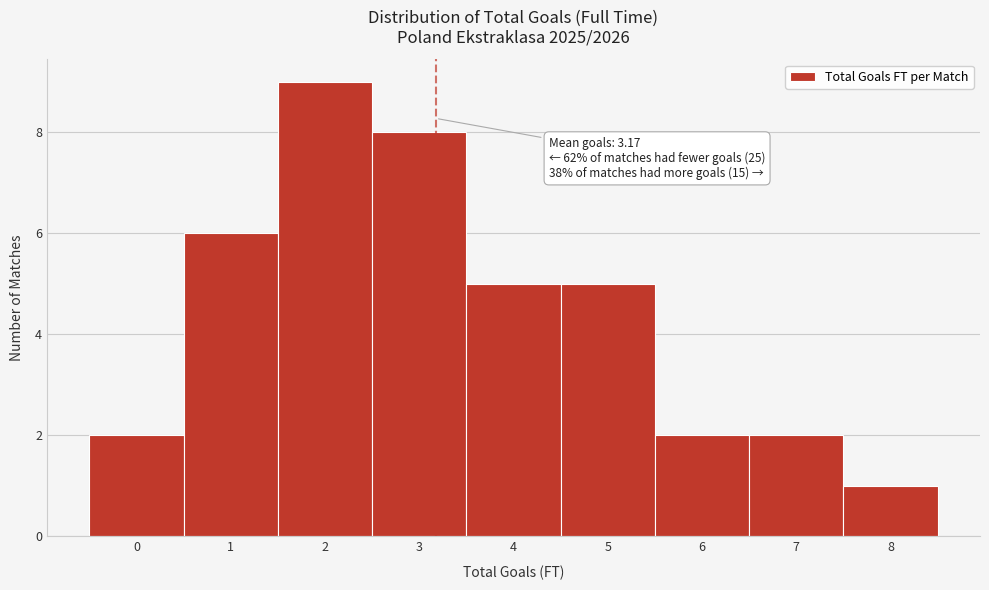

Over which range of the x-axis is the bar tallest?

1.5 to 2.5